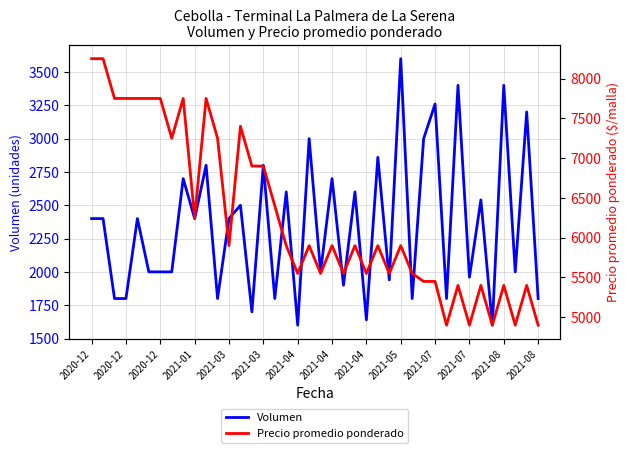

The Precio promedio ponderado series shows 9114 at 20. True or false?

False